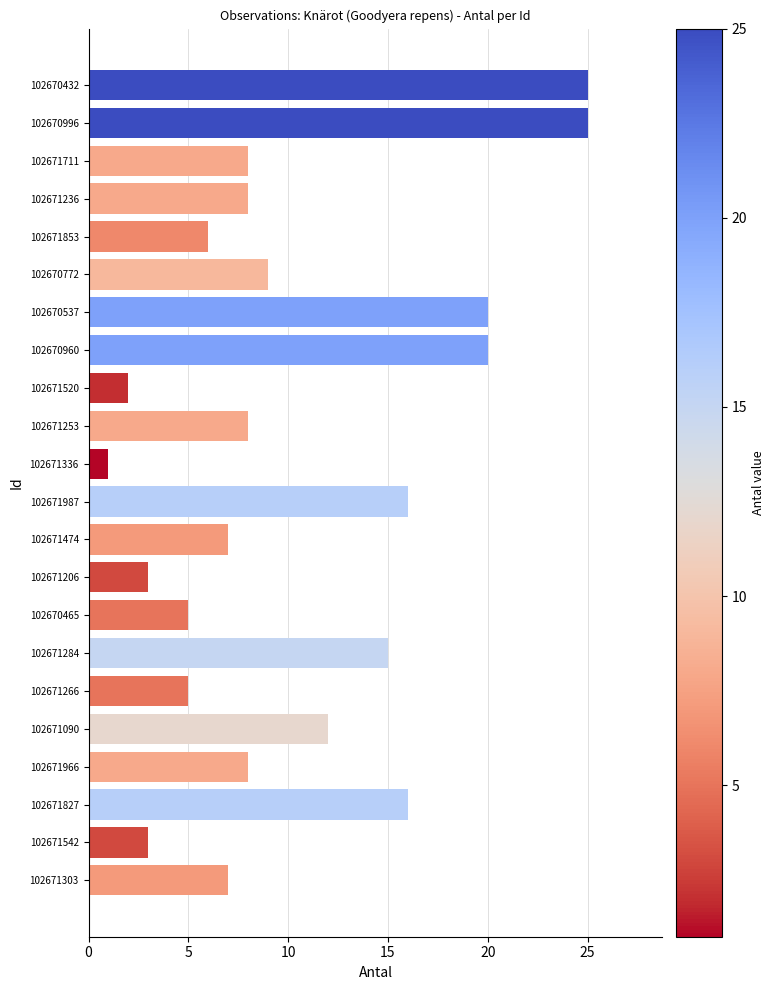

What is the value of the 13th bar from the top?

7